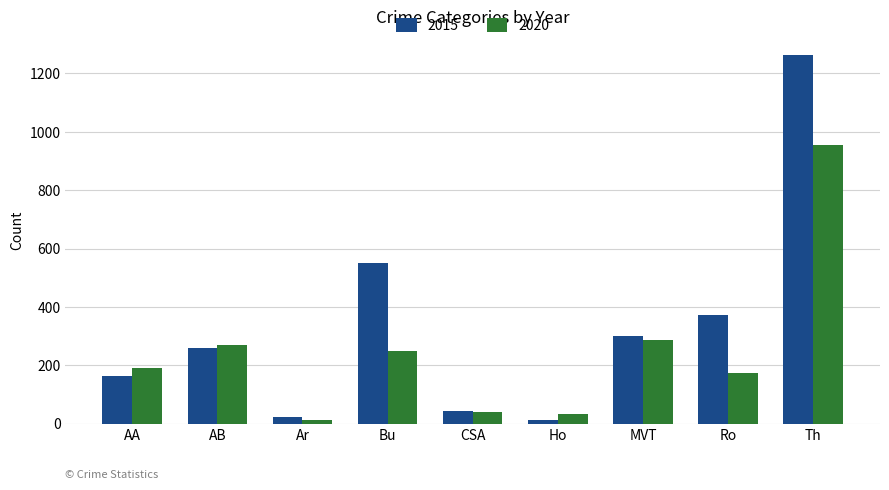

What is the spread (max minus min) of values at AA?

28